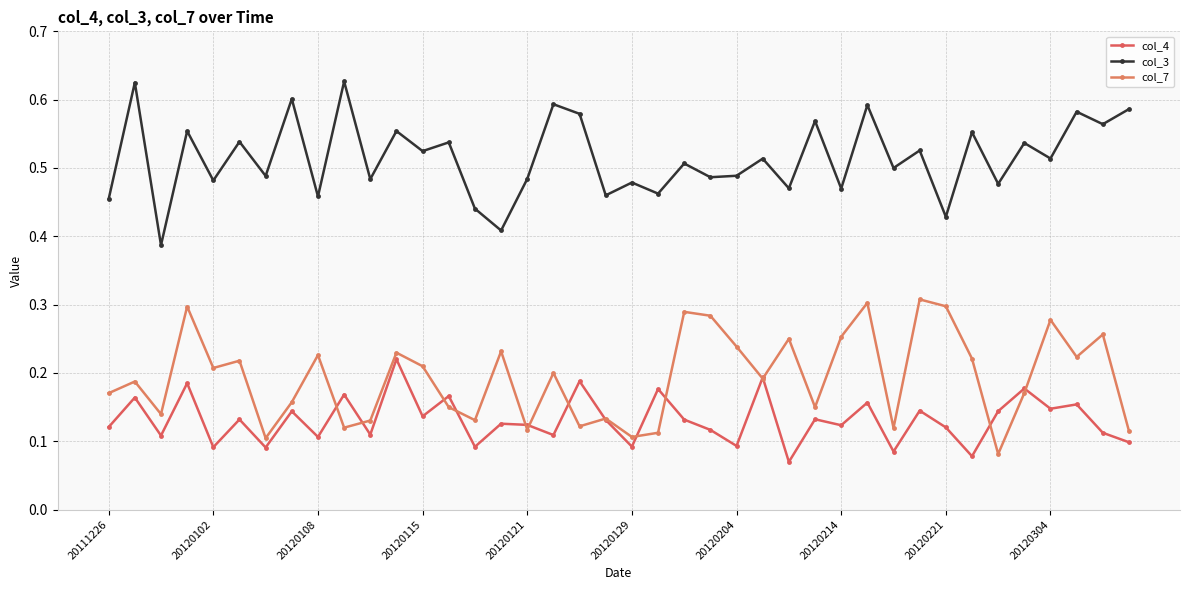

How many series are shown in this chart?

3